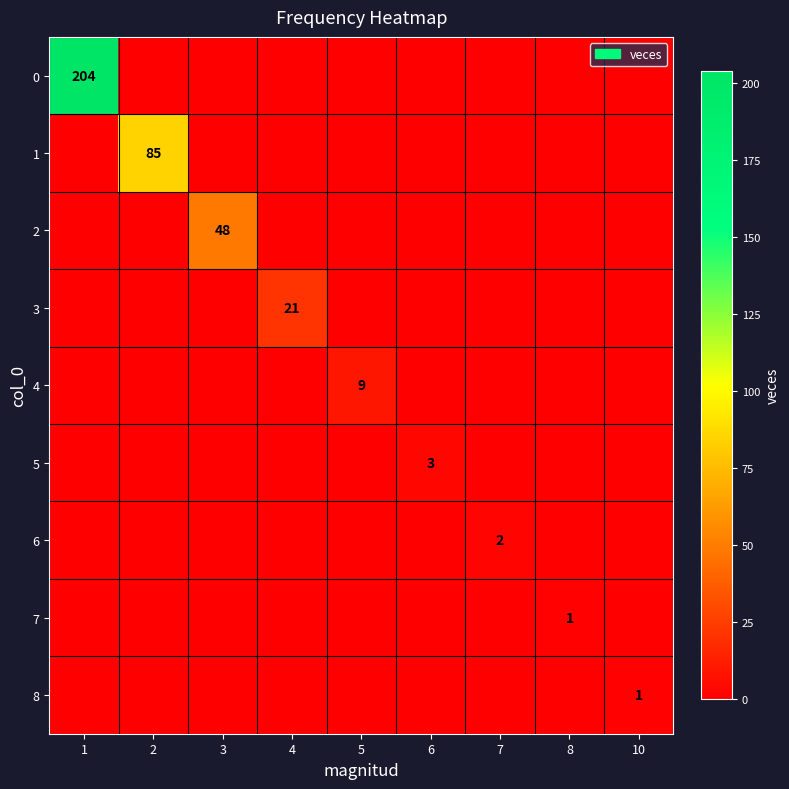

True or false: 0 has a value of 0 at 2.

True